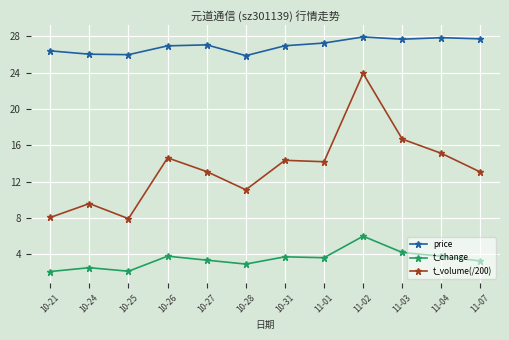

Which series has the widest spread of values?

t_volume(/200)